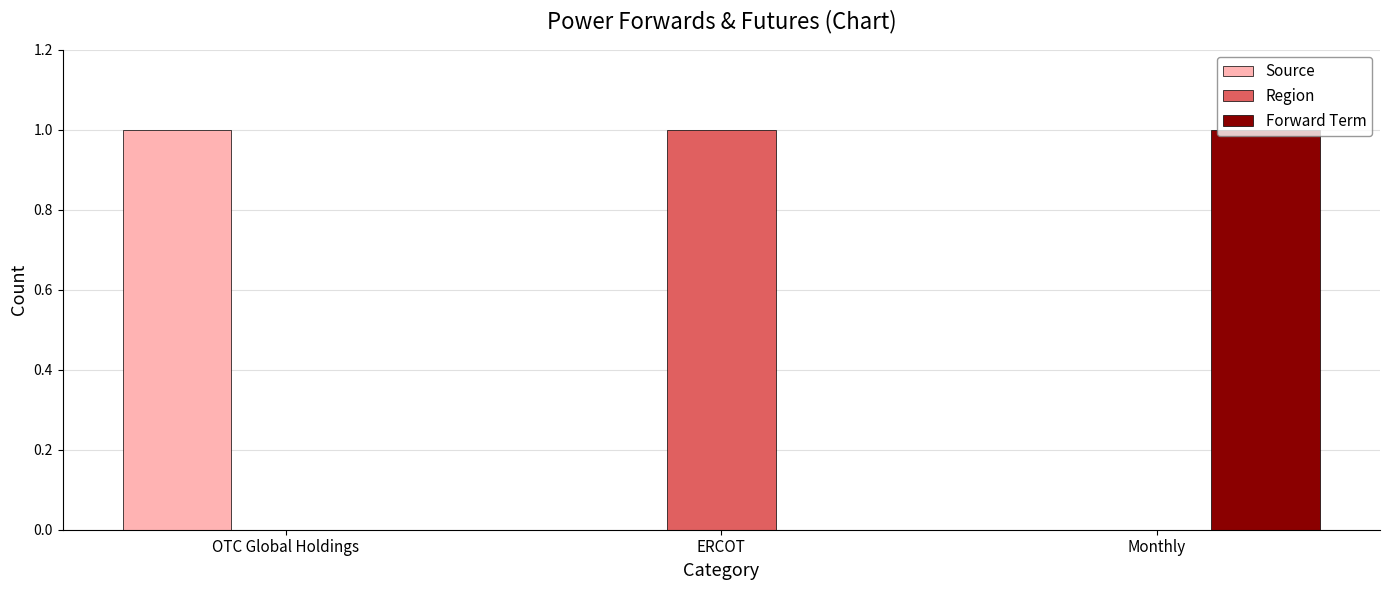

At which label does Region reach its peak?

ERCOT